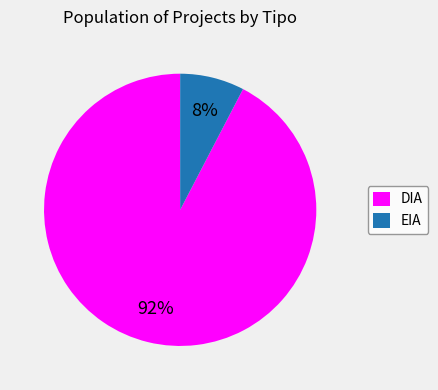

To the nearest percent, what is the combined percentage of DIA and EIA?

100%